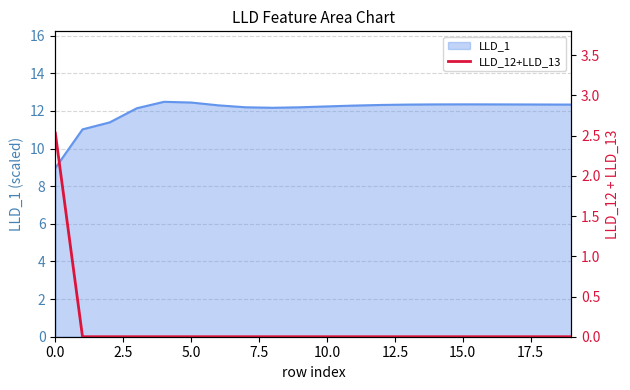

The chart shows a value of -1.2 at 10.0. True or false?

False